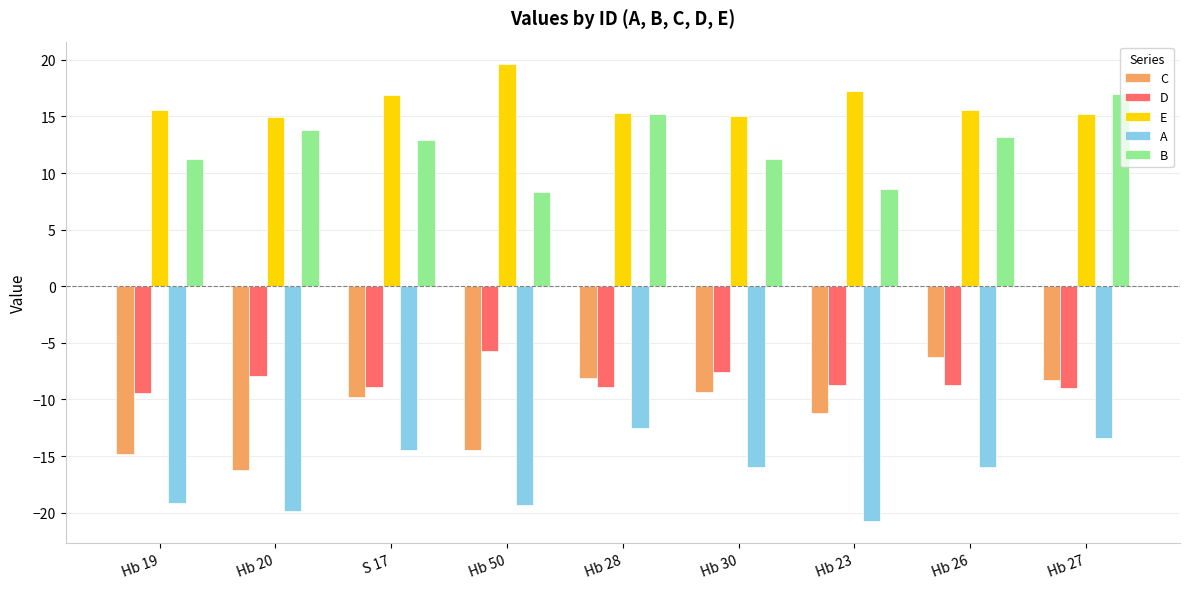

Is it true that B equals 20.9 at Hb 28?

False